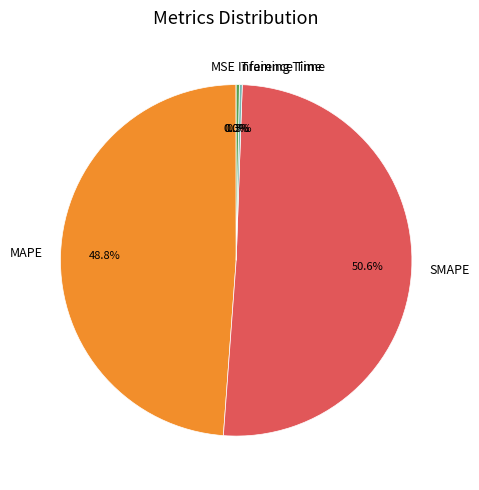

To the nearest percent, what portion does SMAPE represent?

51%